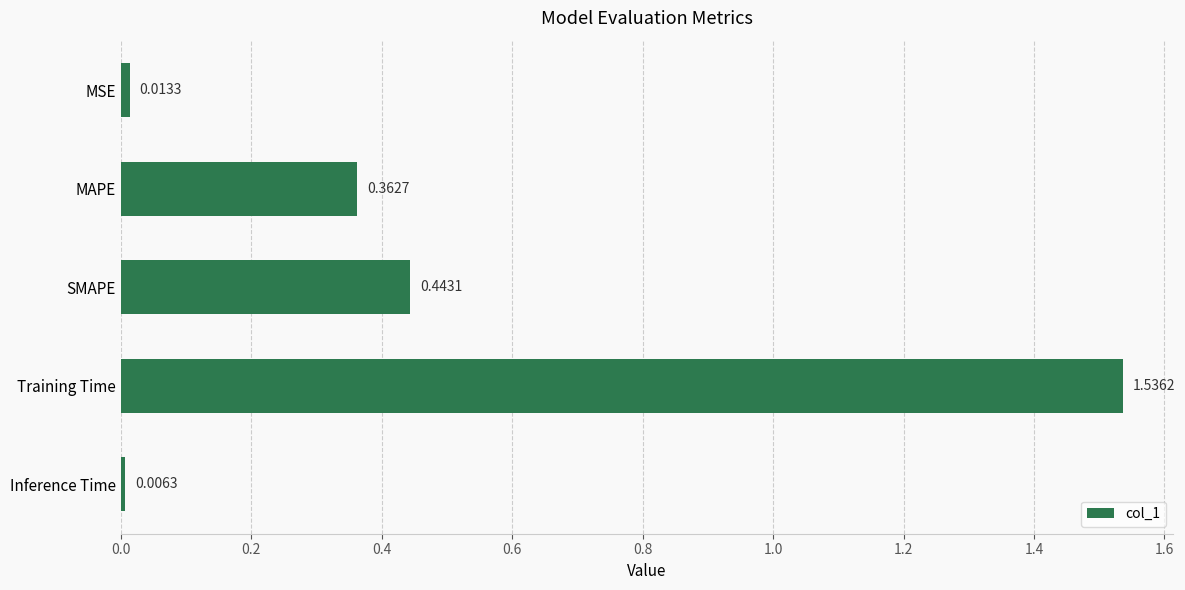

Rank the categories by value from lowest to highest.

Inference Time, MSE, MAPE, SMAPE, Training Time